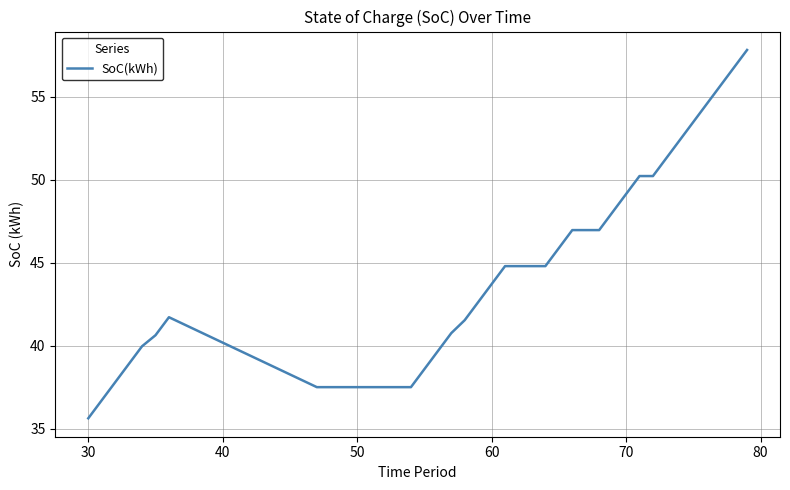

What is the greatest value displayed?

57.8